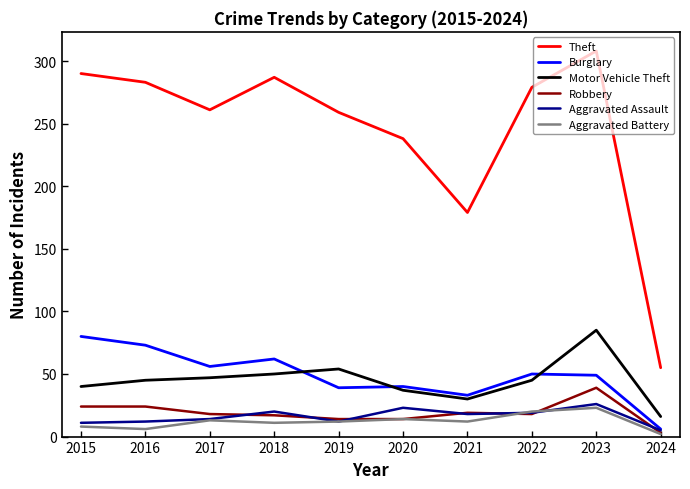

True or false: Aggravated Battery has more than 0 points higher than both neighbors.

True